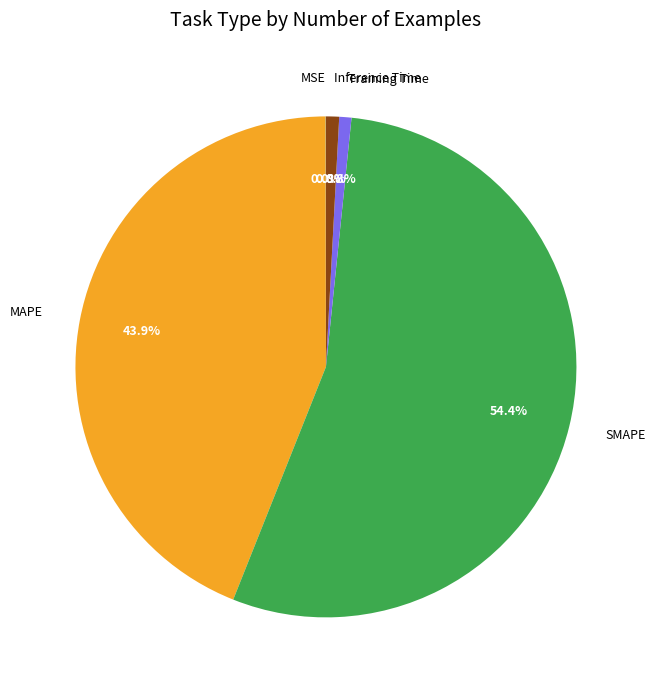

What is the majority slice?

SMAPE